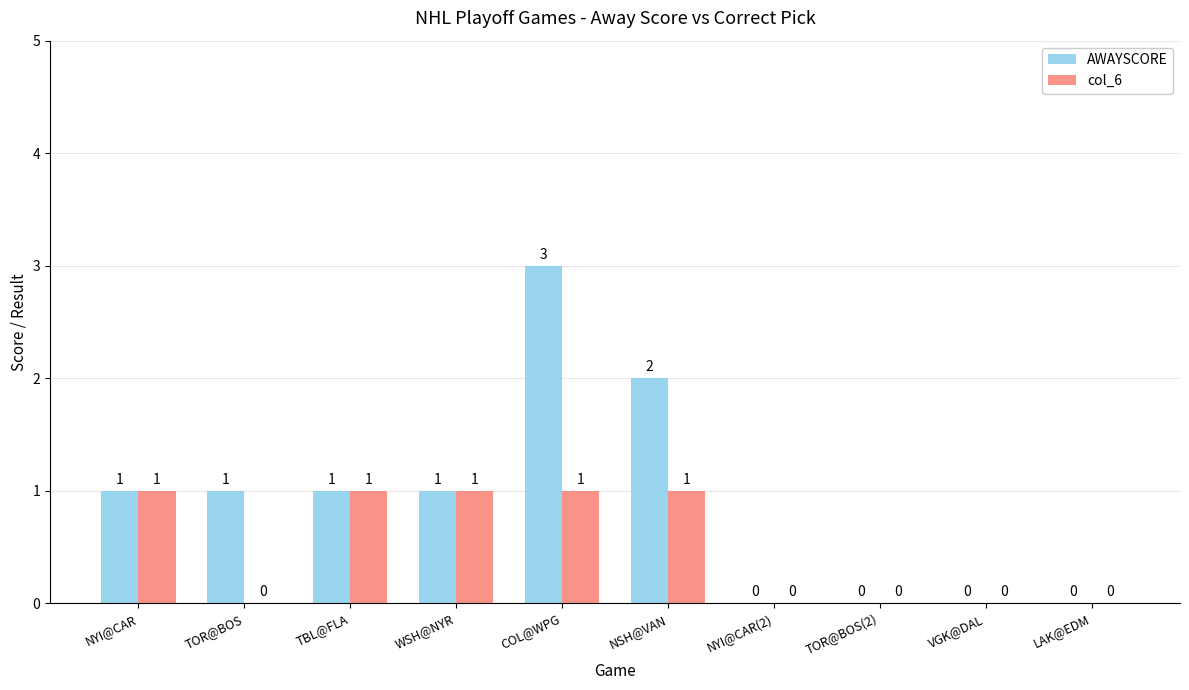

Which label corresponds to the largest value in the chart?

COL@WPG